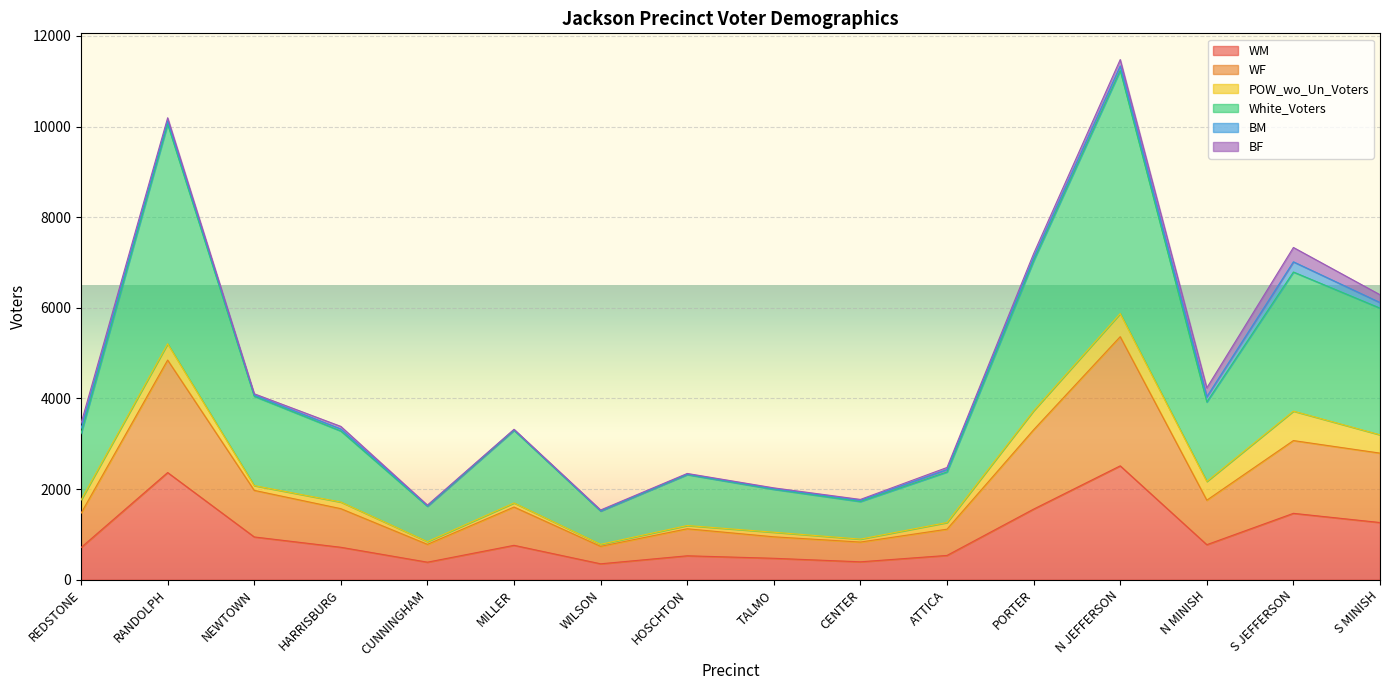

Where is WF nearest to the value 3049?

S JEFFERSON